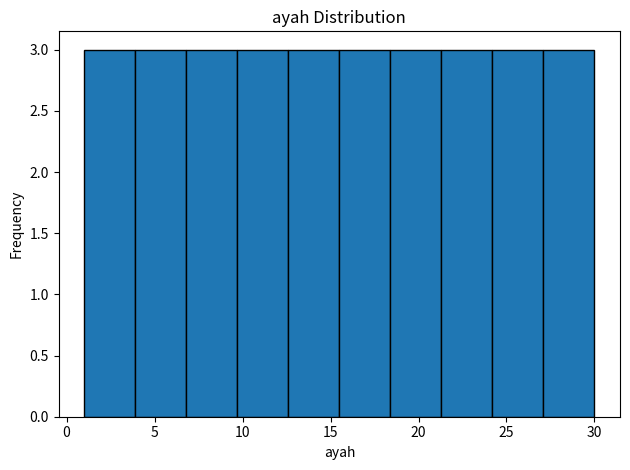

Reading left to right, list every bar in this chart as the range it spans on the x-axis followed by its height. Neither the bar edges nor the heights are printed on the chart, so give them approximately, as read against the axes.

1.0 to 3.9: 3
3.9 to 6.8: 3
6.8 to 9.7: 3
9.7 to 12.6: 3
12.6 to 15.5: 3
15.5 to 18.4: 3
18.4 to 21.3: 3
21.3 to 24.2: 3
24.2 to 27.1: 3
27.1 to 30.0: 3